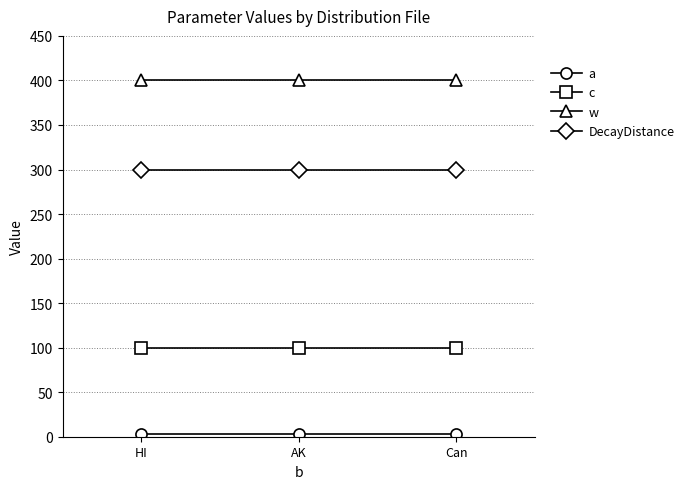

List the series in order of their peak value, highest first.

w, DecayDistance, c, a